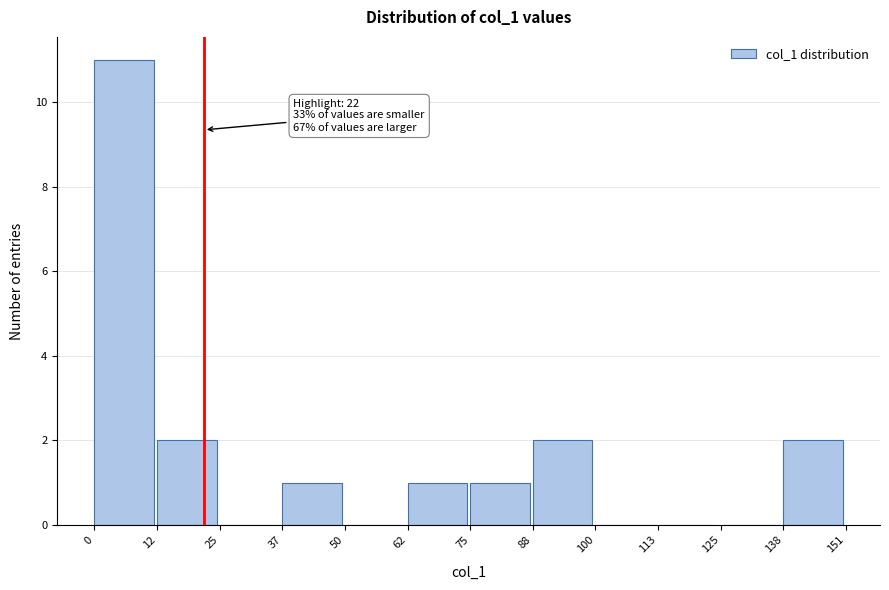

Which range on the x-axis has the tallest bar?

0 to 12